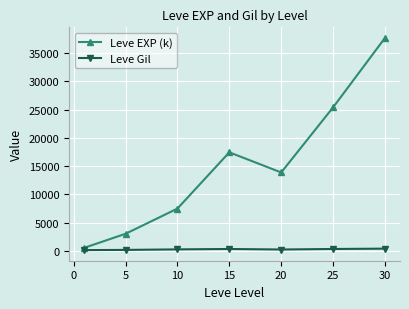

Which series has the widest spread of values?

Leve EXP (k)